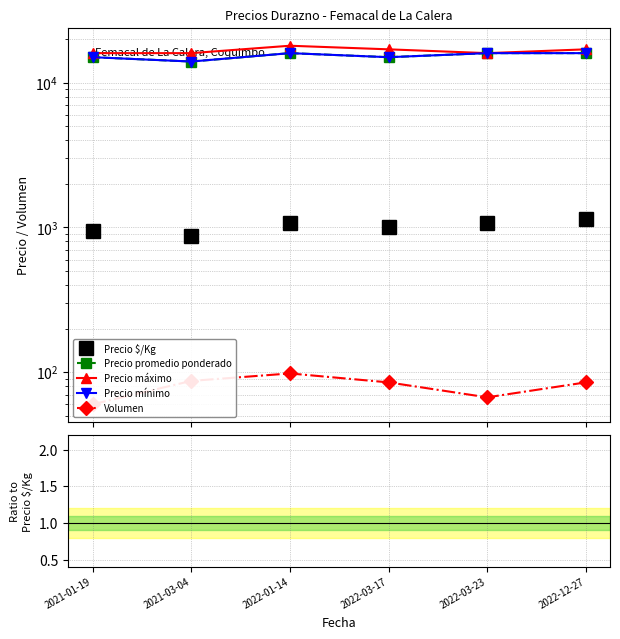

At which label does Precio promedio ponderado first exceed 15?

2021-01-19